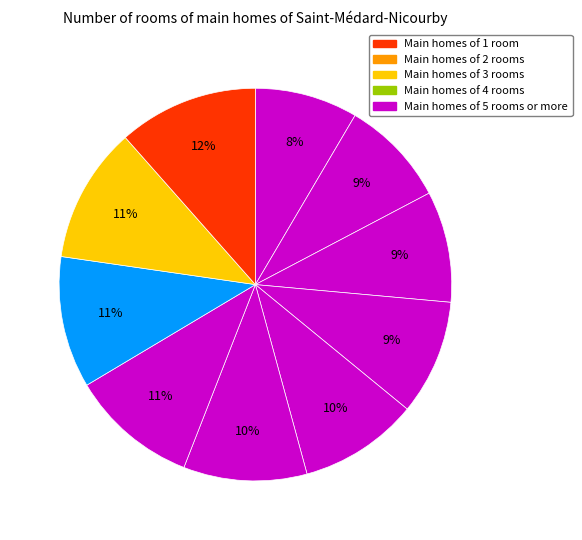

How many segments does this pie chart have?

10